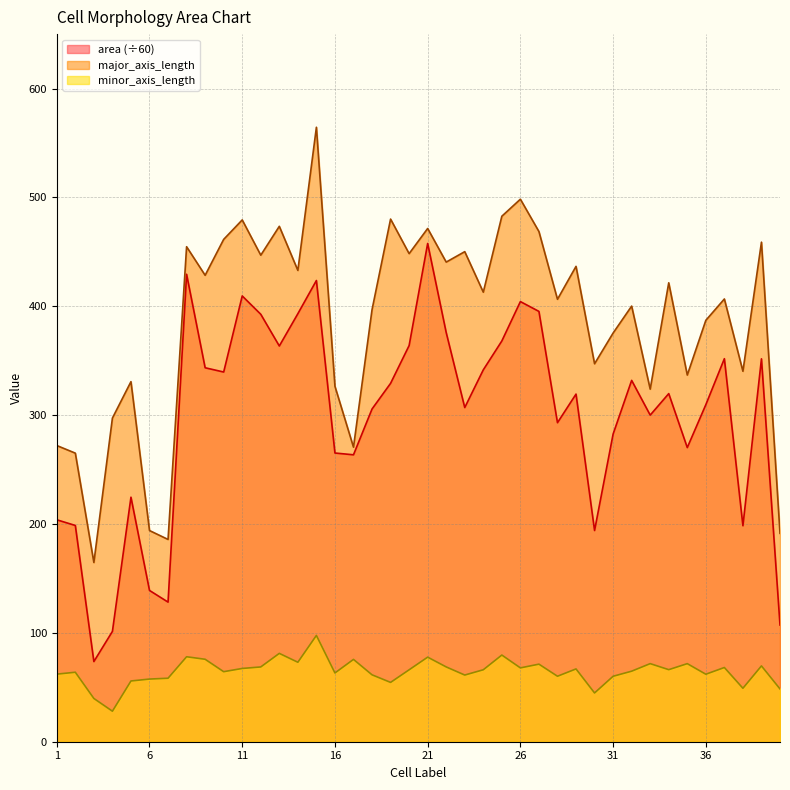

True or false: minor_axis_length and major_axis_length cross at least once.

False